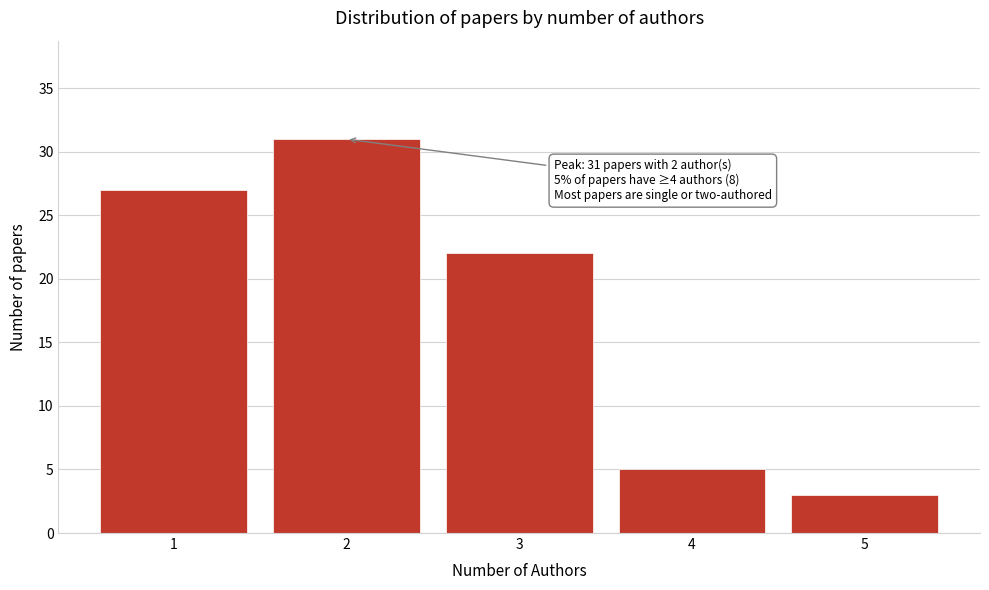

Over which range of the x-axis is the bar tallest?

1.5 to 2.5